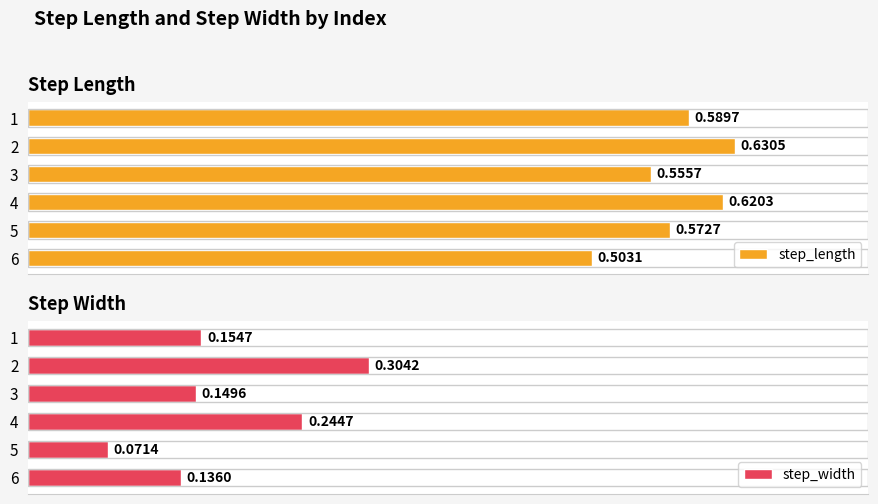

How many groups of bars are there?

6